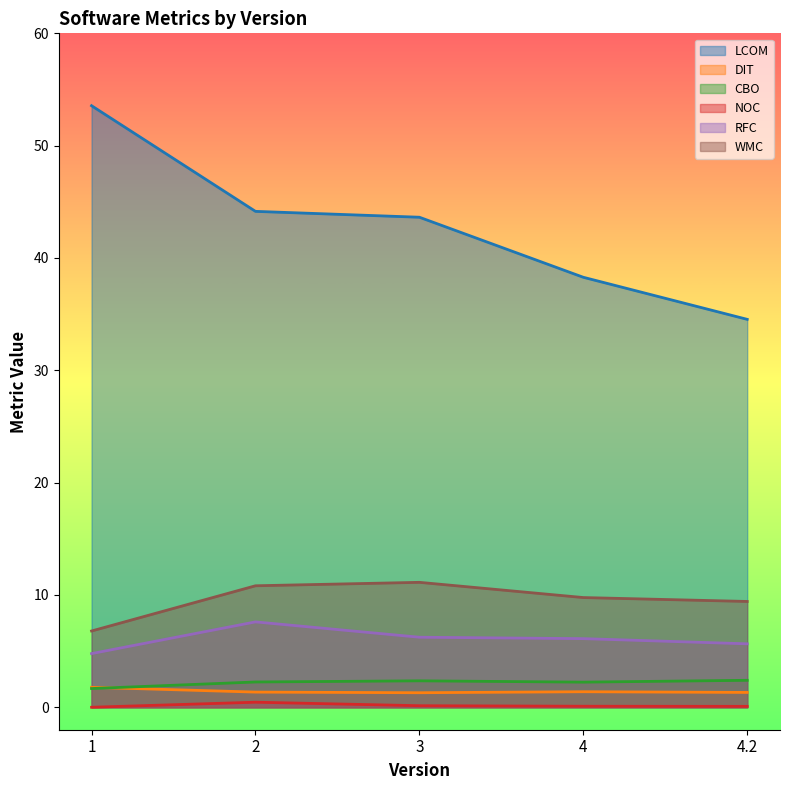

Where is CBO nearest to the value 2?

4